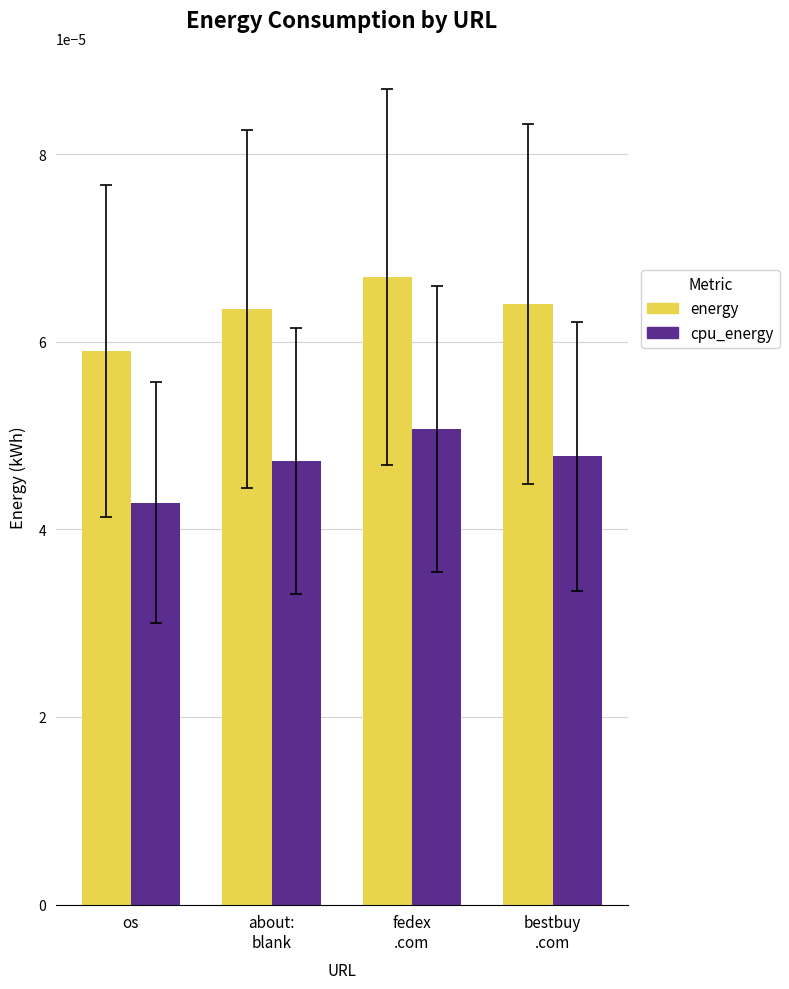

How many bars are there in each group?

2